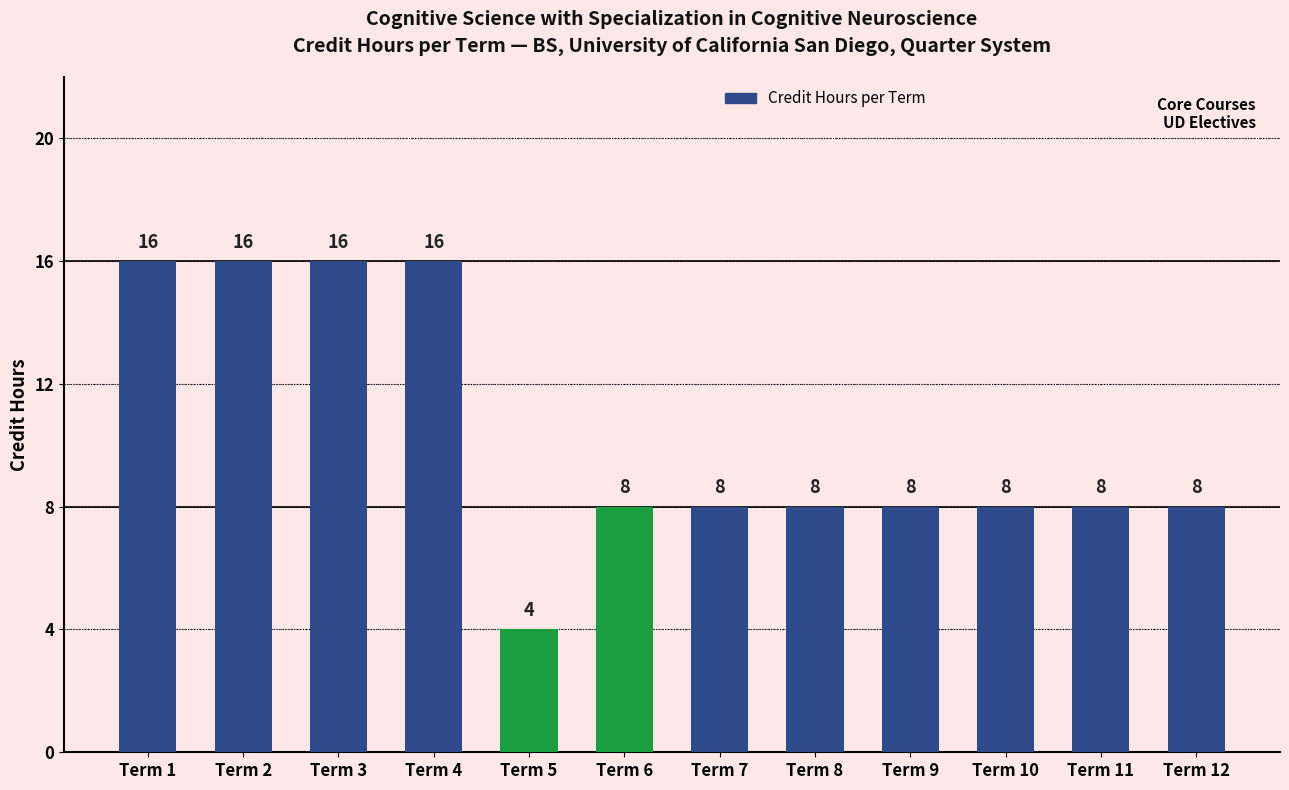

Reading left to right, list all the values displayed in this chart.

Term 1=16	Term 2=16	Term 3=16	Term 4=16	Term 5=4	Term 6=8	Term 7=8	Term 8=8	Term 9=8	Term 10=8	Term 11=8	Term 12=8